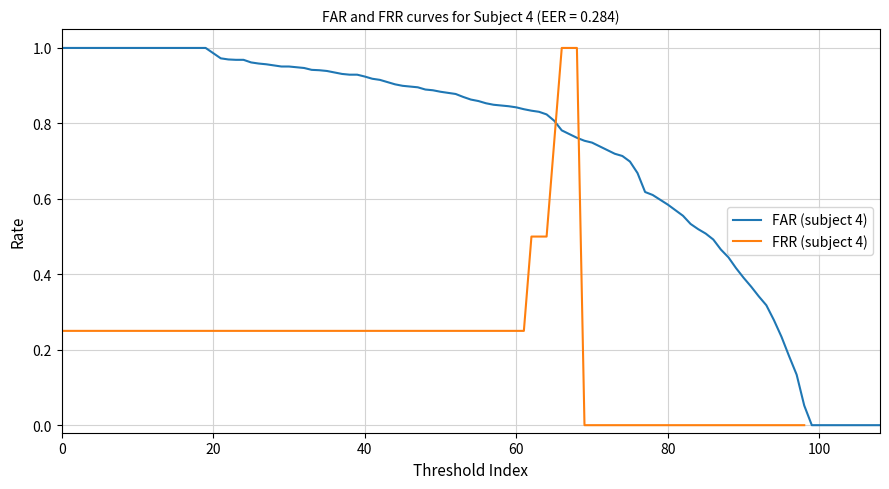

Count the number of data series in this chart.

2